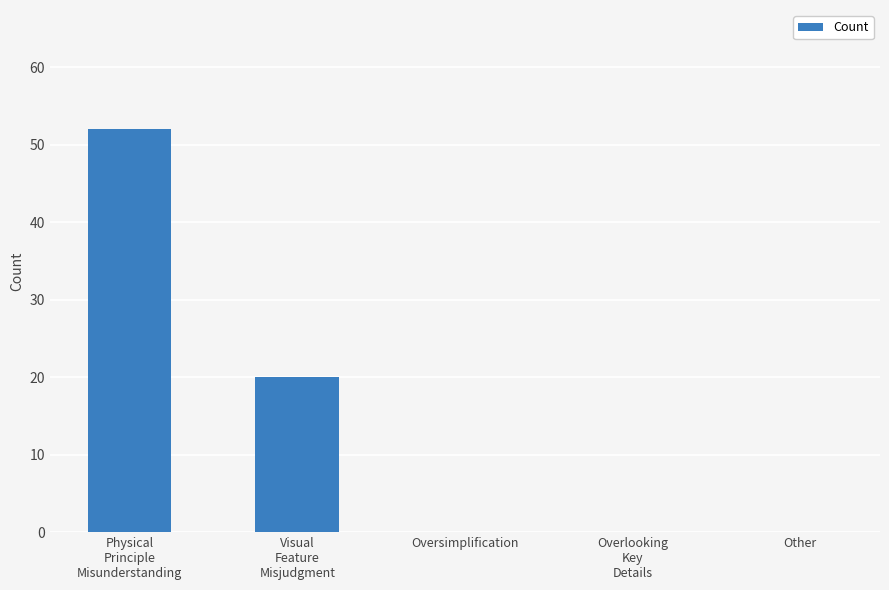

What is the maximum value shown in the chart?

52